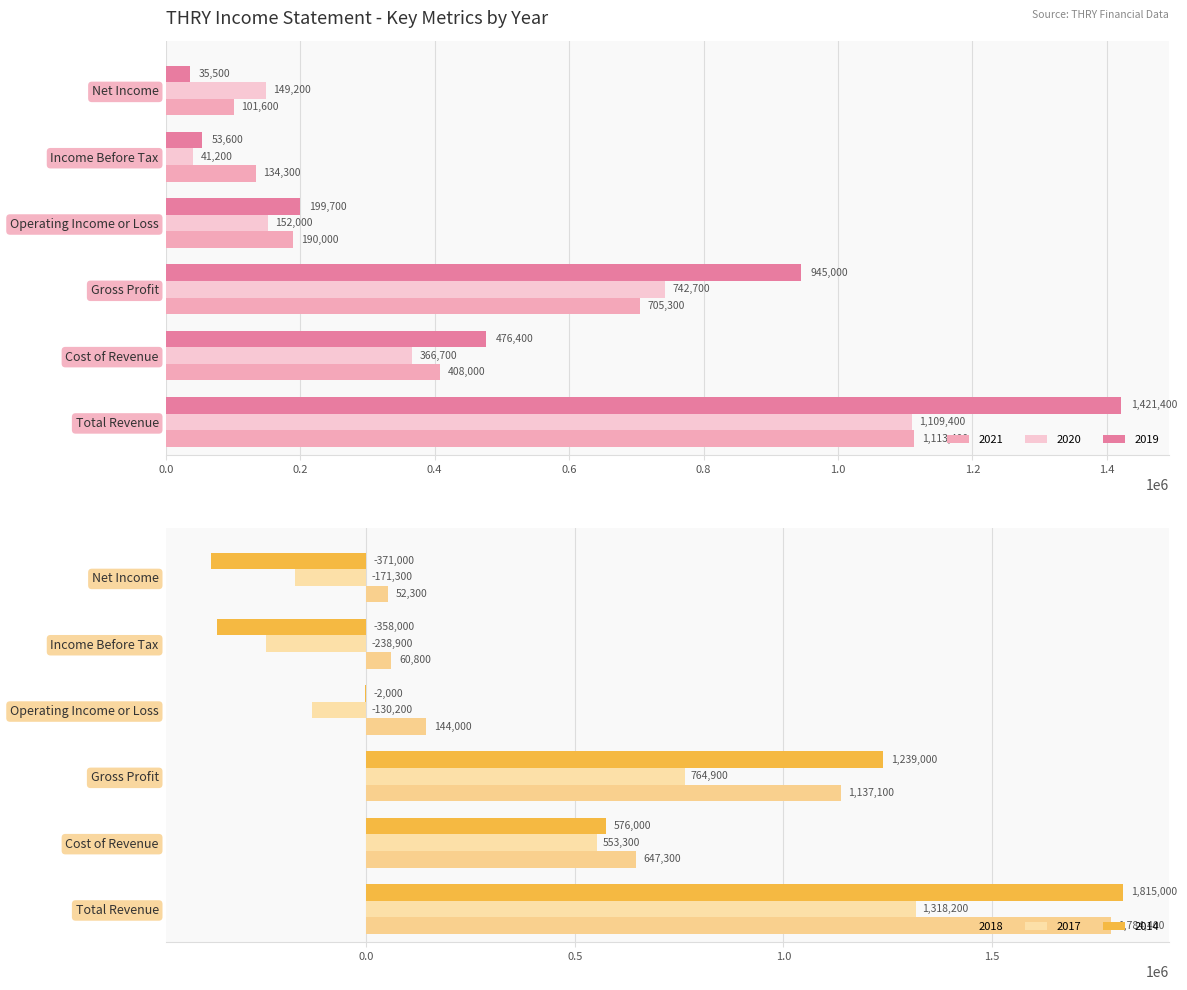

How many values in 2017 are above zero?

3